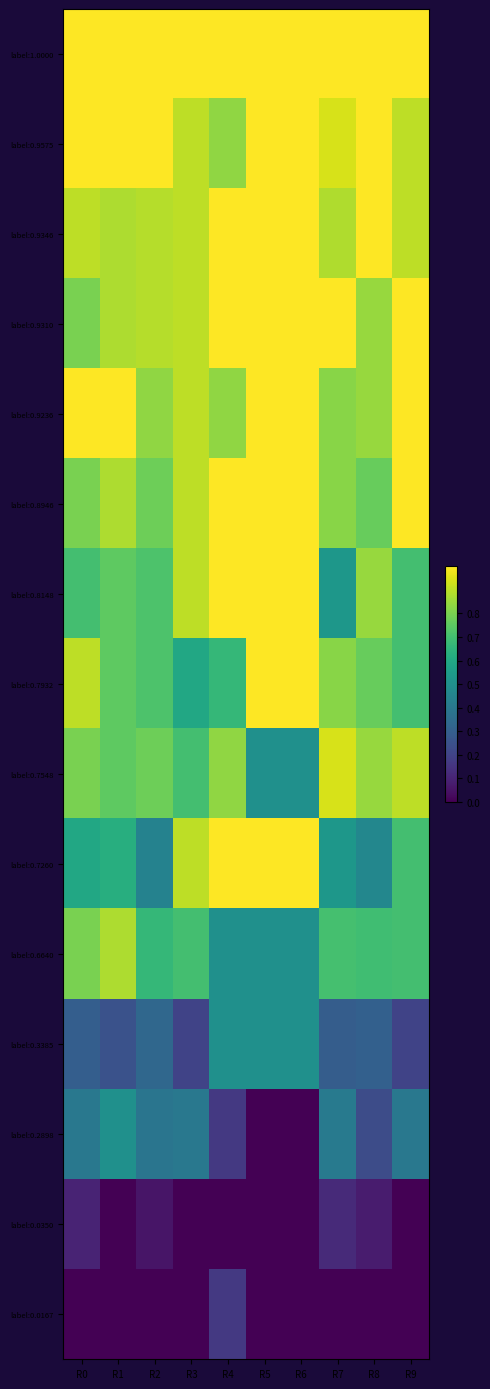

Between R8 and R4, which is larger?

R8